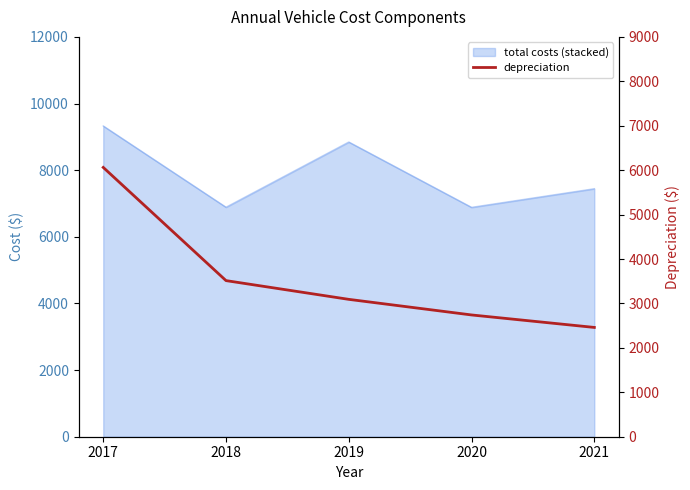

True or false: the data shows 9746 at 2017.

False